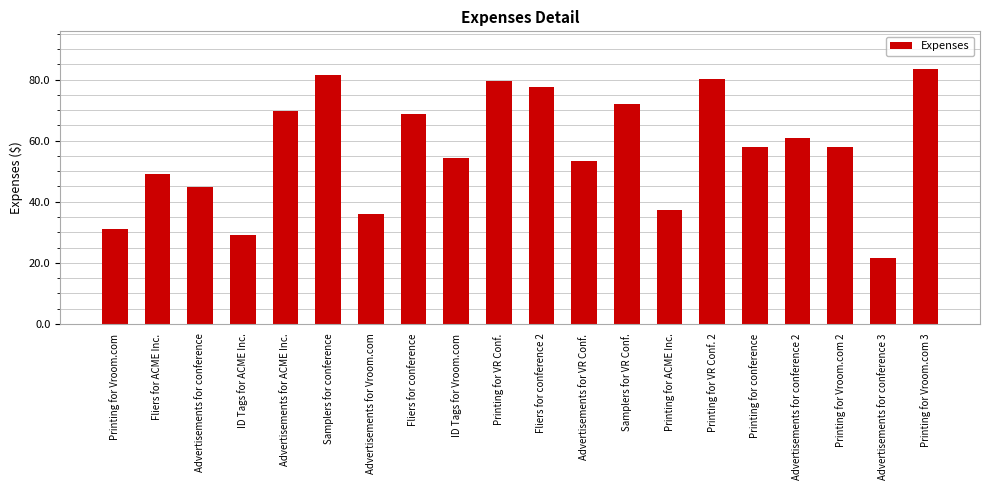

The chart shows a value of 35.2 at Advertisements for ACME Inc.. True or false?

False